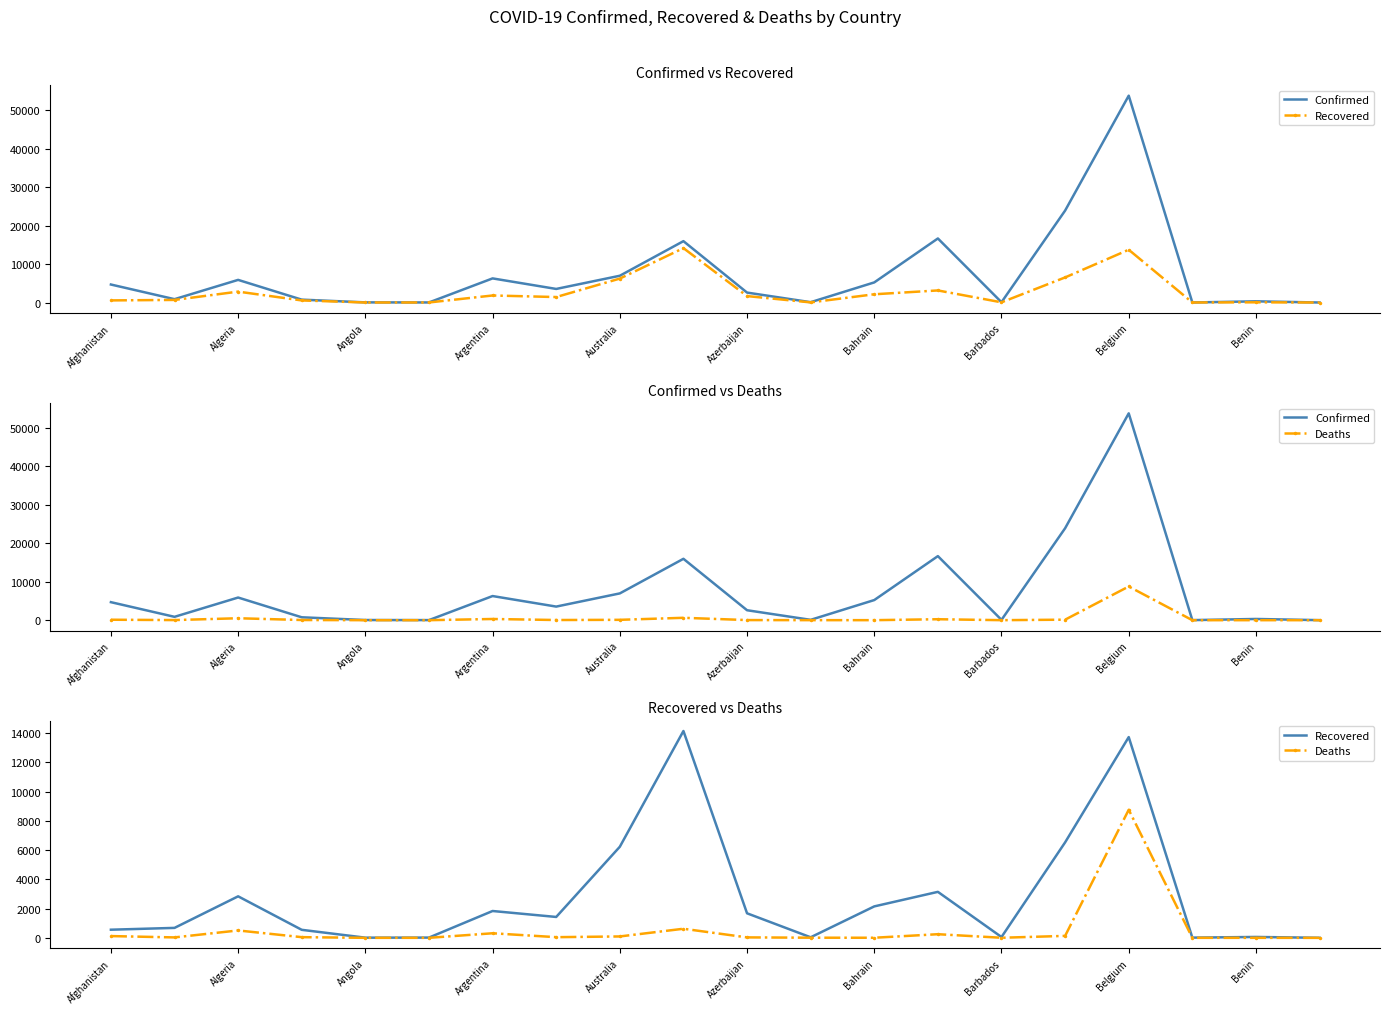

Which series has the largest range (max minus min)?

Confirmed